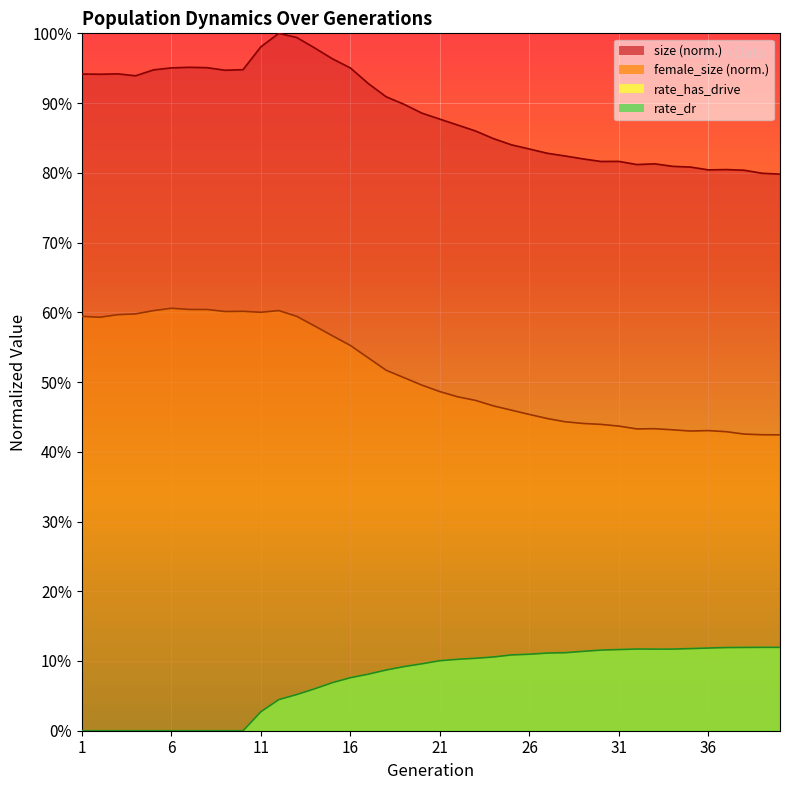

Reading left to right, what are all the values shown in this chart?

size: 0.9	0.9	0.9	0.9	0.9	1.0	1.0	1.0	0.9	0.9	1.0	1.0	1.0	1.0	1.0	1.0	0.9	0.9	0.9	0.9	0.9	0.9	0.9	0.8	0.8	0.8	0.8	0.8	0.8	0.8	0.8	0.8	0.8	0.8	0.8	0.8	0.8	0.8	0.8	0.8
female_size: 0.6	0.6	0.6	0.6	0.6	0.6	0.6	0.6	0.6	0.6	0.6	0.6	0.6	0.6	0.6	0.6	0.5	0.5	0.5	0.5	0.5	0.5	0.5	0.5	0.5	0.5	0.4	0.4	0.4	0.4	0.4	0.4	0.4	0.4	0.4	0.4	0.4	0.4	0.4	0.4
rate_has_drive: 0.0	0.0	0.0	0.0	0.0	0.0	0.0	0.0	0.0	0.0	0.0	0.0	0.1	0.1	0.1	0.1	0.1	0.1	0.1	0.1	0.1	0.1	0.1	0.1	0.1	0.1	0.1	0.1	0.1	0.1	0.1	0.1	0.1	0.1	0.1	0.1	0.1	0.1	0.1	0.1
rate_dr: 0.0	0.0	0.0	0.0	0.0	0.0	0.0	0.0	0.0	0.0	0.0	0.0	0.1	0.1	0.1	0.1	0.1	0.1	0.1	0.1	0.1	0.1	0.1	0.1	0.1	0.1	0.1	0.1	0.1	0.1	0.1	0.1	0.1	0.1	0.1	0.1	0.1	0.1	0.1	0.1